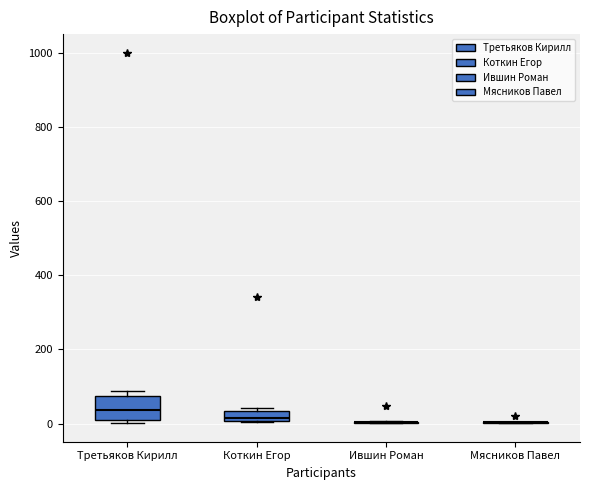

Comparing the boxes themselves (not the whiskers), which one is the tallest?

Третьяков Кирилл